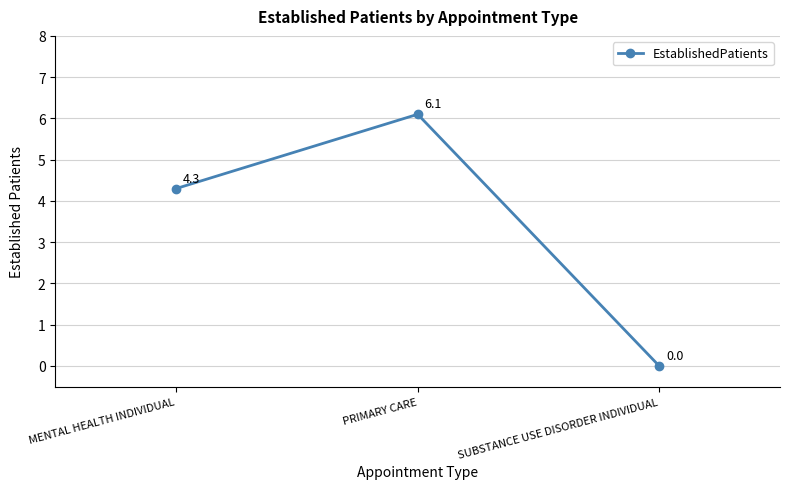

What is the ratio of the value at PRIMARY CARE to the value at MENTAL HEALTH INDIVIDUAL?

1.4